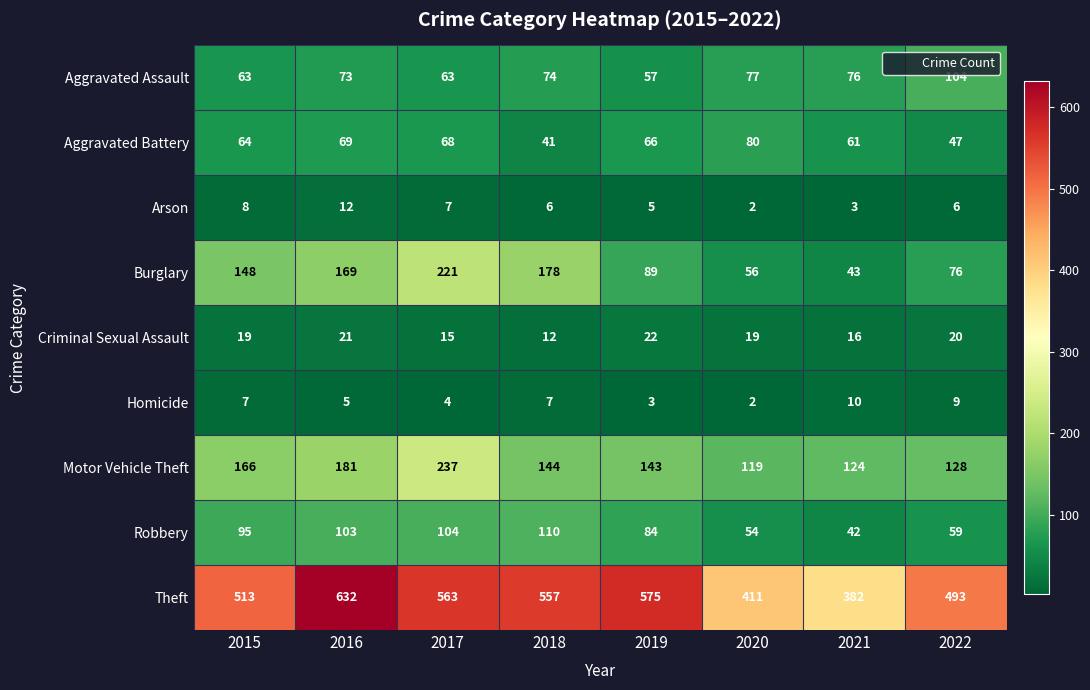

True or false: Motor Vehicle Theft has a value of 144 at 2018.

True